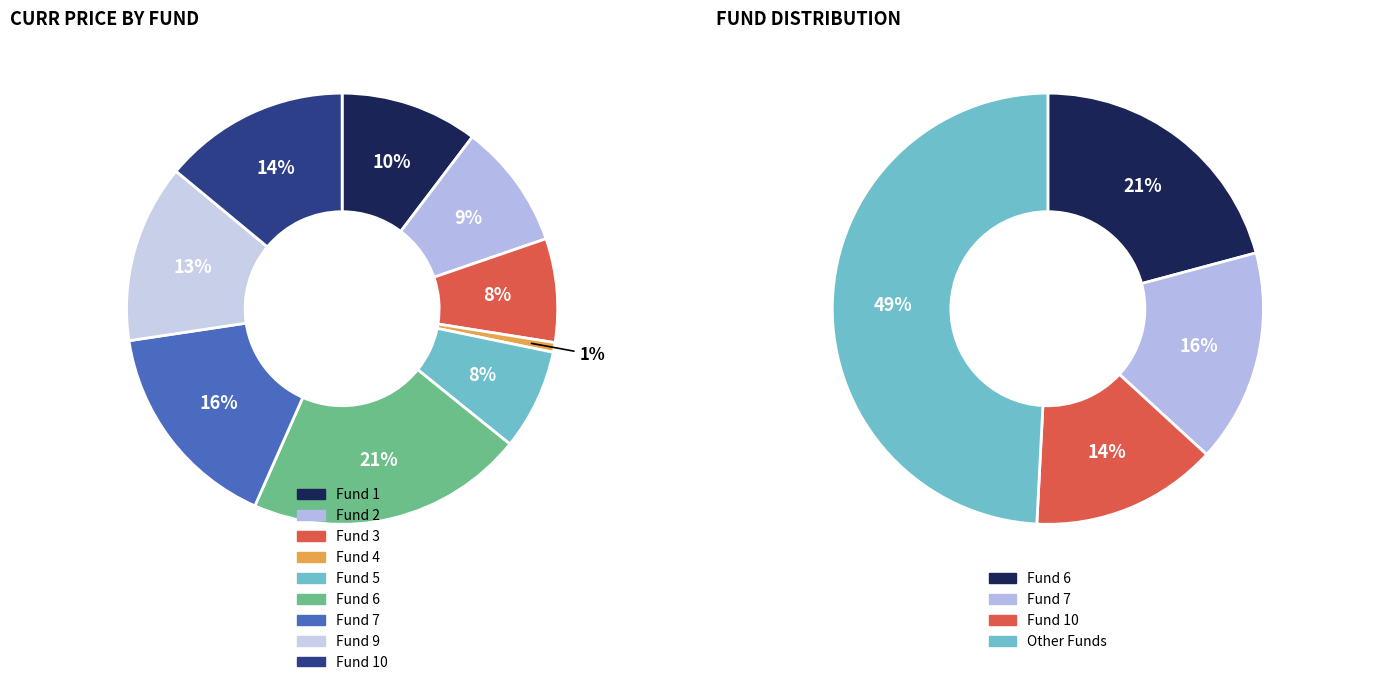

Which category has the smallest portion of the pie?

Fund 4